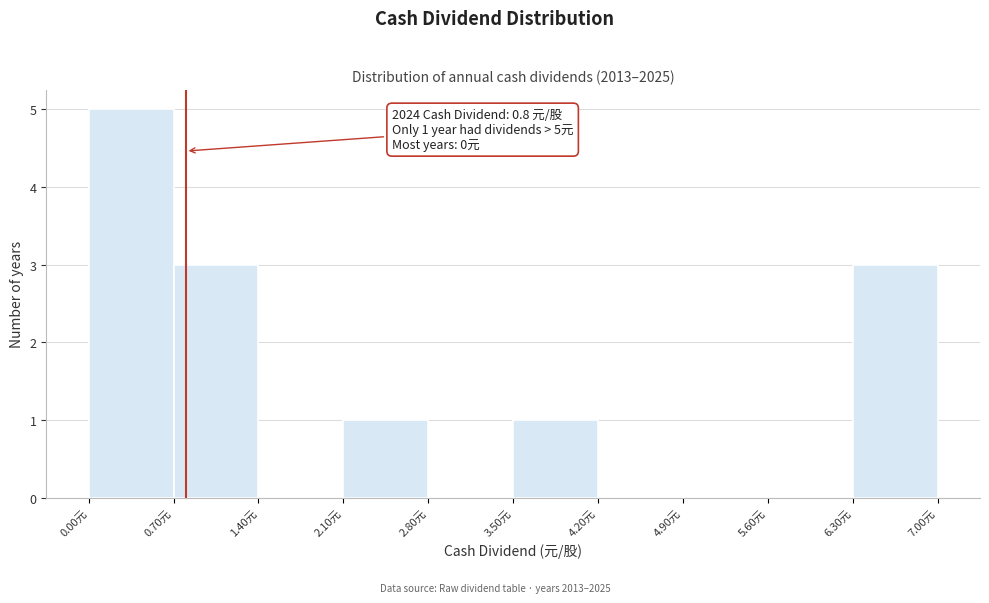

Over which range of the x-axis is the bar tallest?

0.0 to 0.7